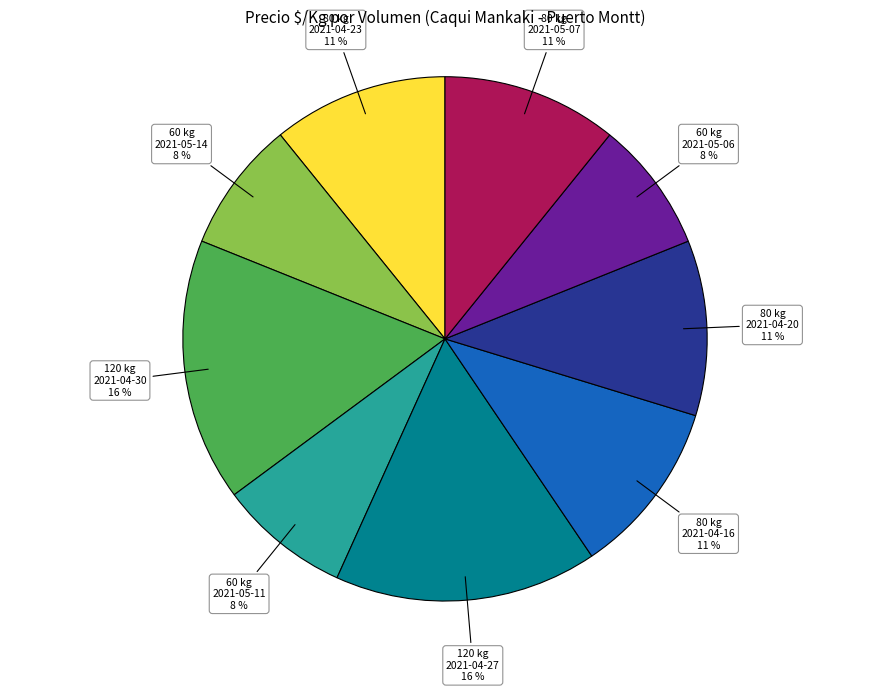

Is there any slice that represents more than half of the pie?

No